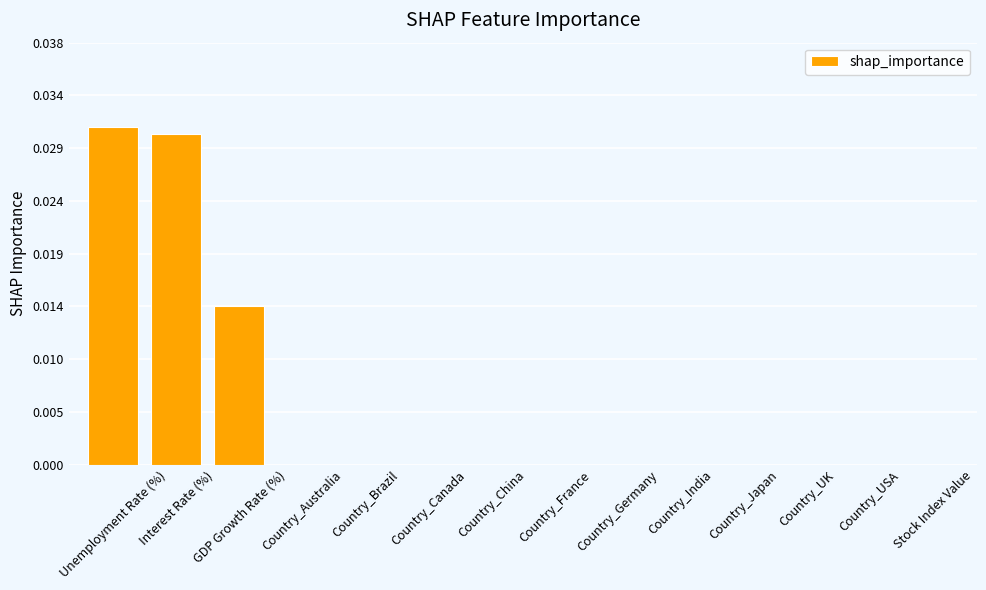

Are the bars grouped side by side (vs. stacked)?

No